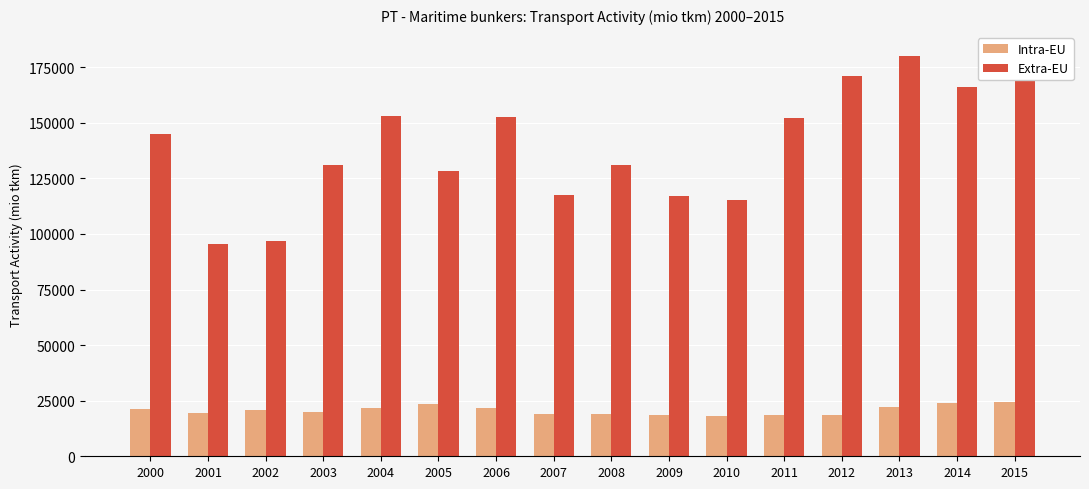

Is the value of Extra-EU at 2007 greater than the value of Intra-EU at 2002?

Yes